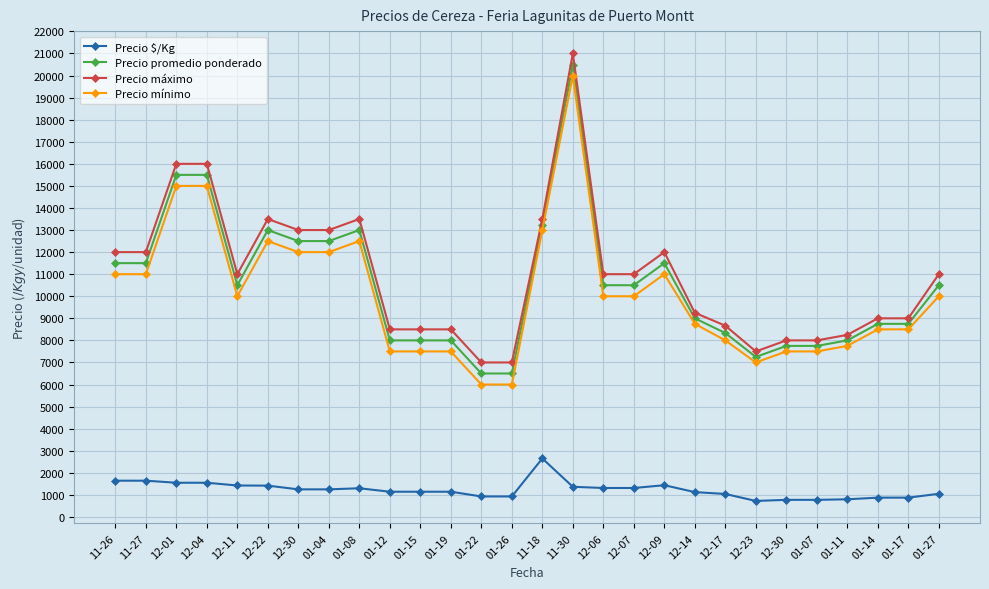

The value of Precio promedio ponderado at 12-07 is 15001.9. True or false?

False